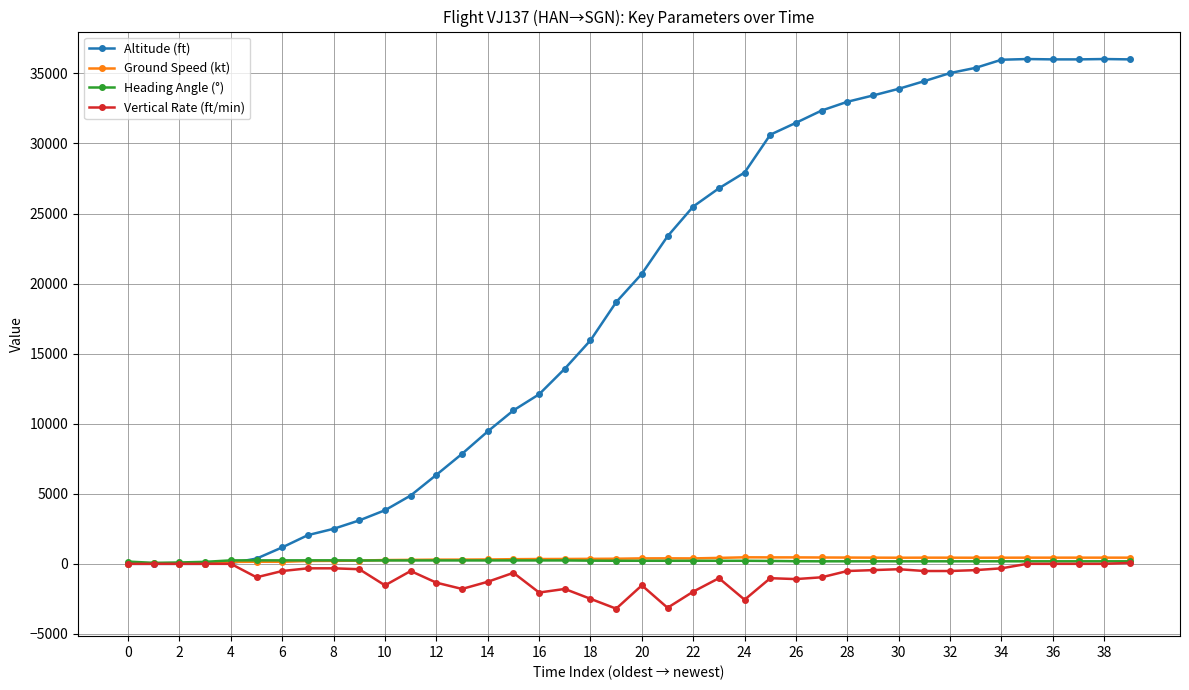

Which series has the largest total across all categories?

Altitude (ft)